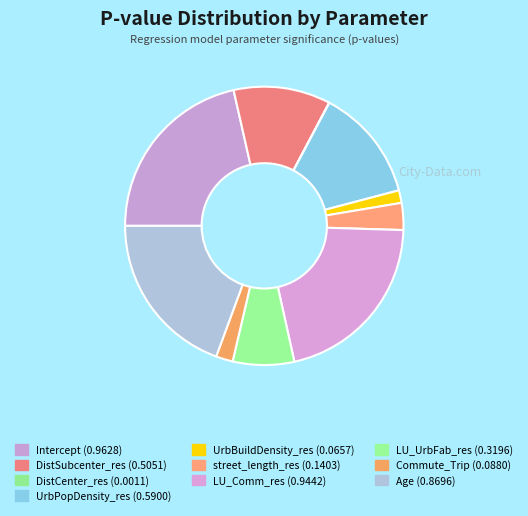

What percentage do Commute_Trip and LU_UrbFab_res together represent?

9.1%